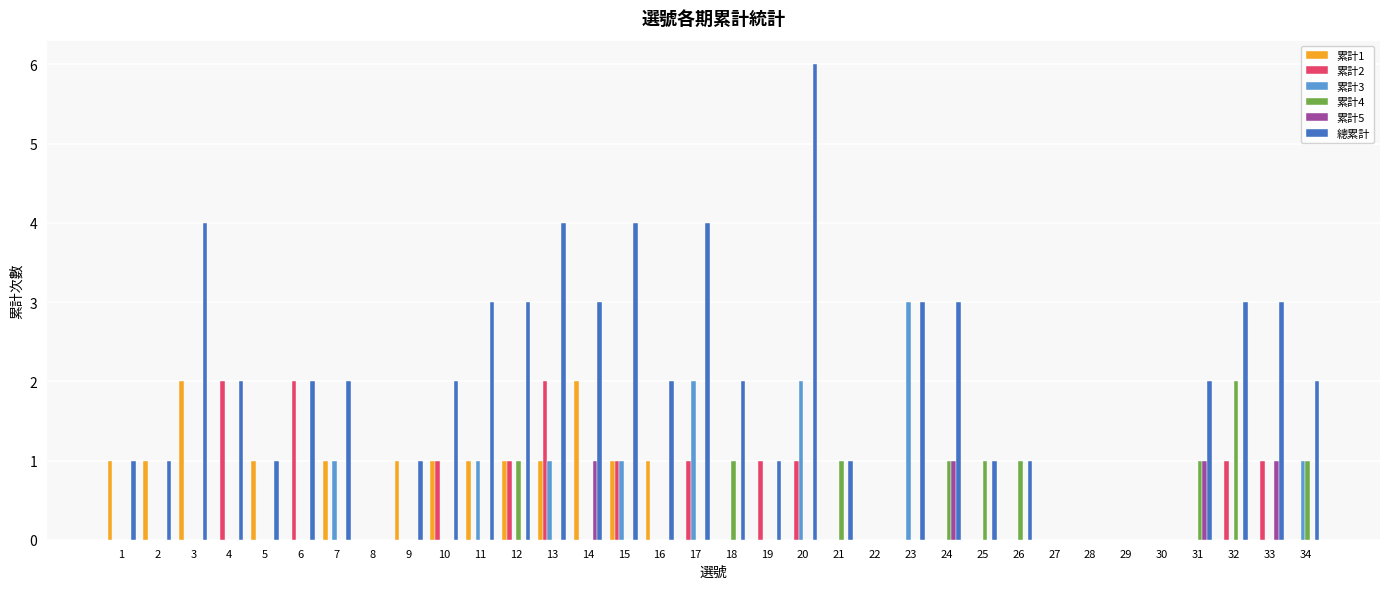

How many categories are shown in the chart?

34